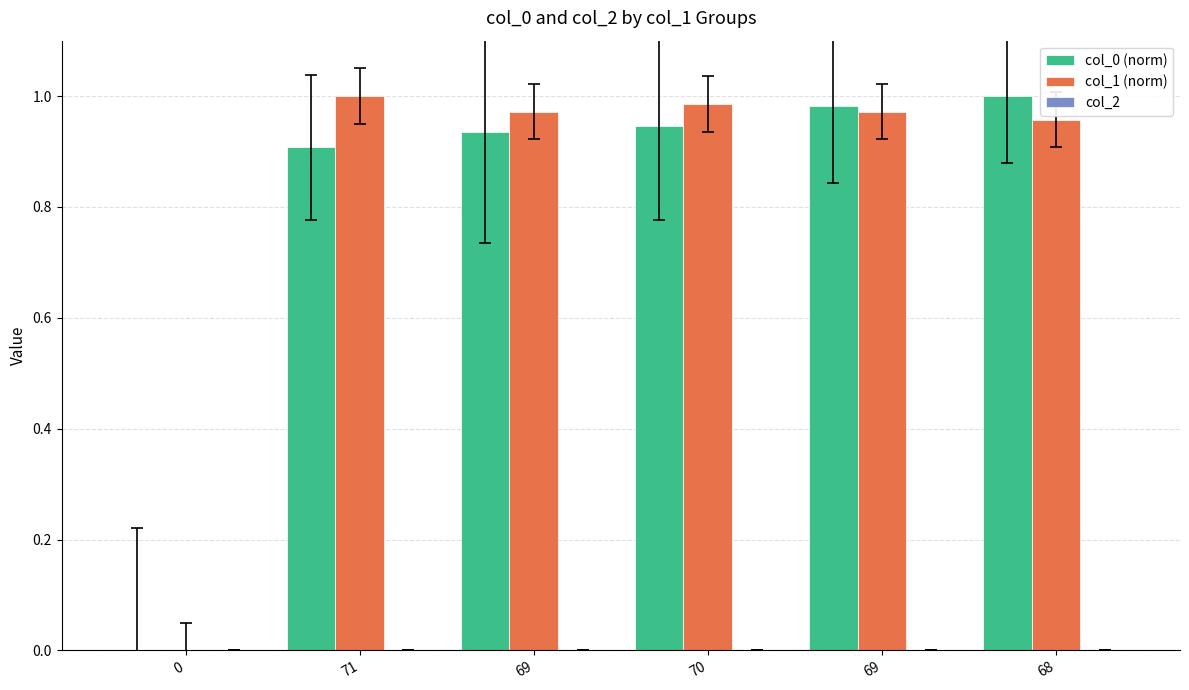

Which series has the largest total across all categories?

col_1 (norm)